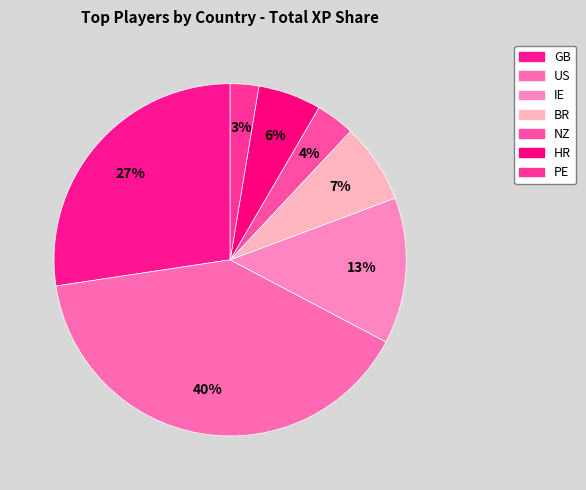

How many slices are in this pie chart?

7